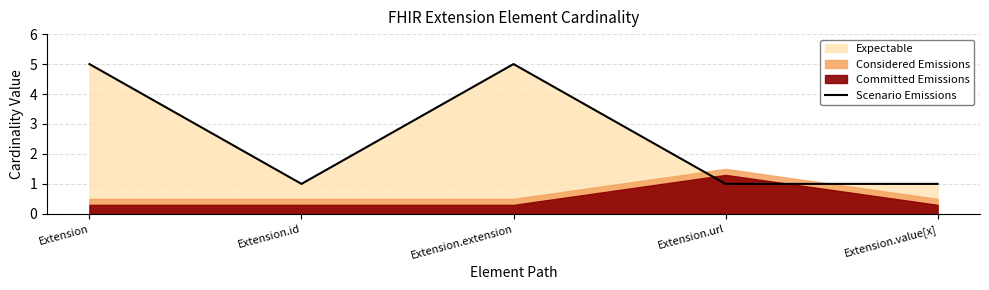

Where is the first local minimum?

Extension.id